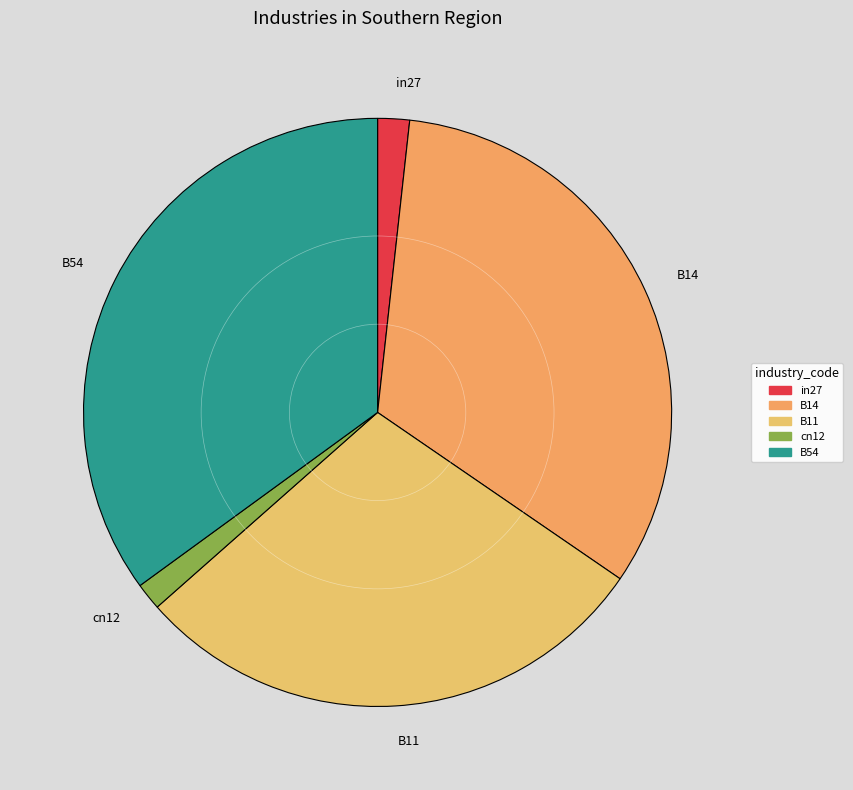

True or false: cn12 accounts for 1% of the total.

True